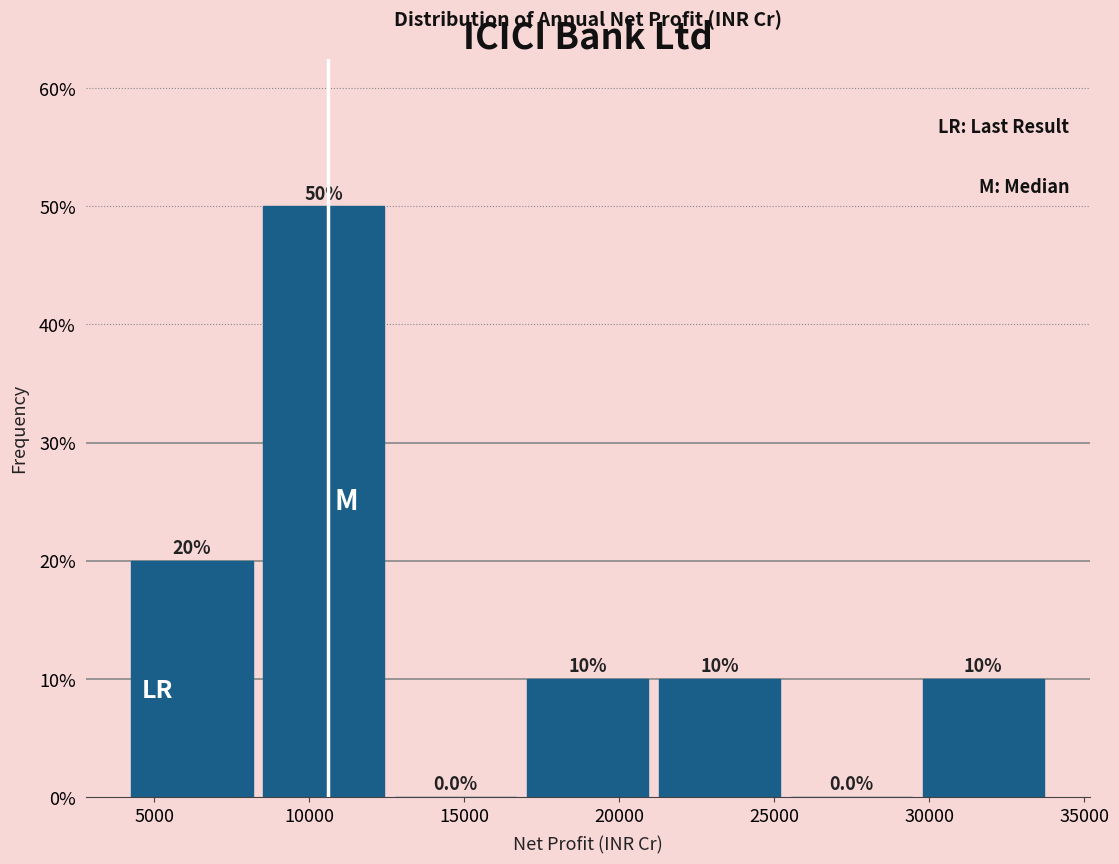

Reading left to right, list every bar in this chart as the range it spans on the x-axis followed by its height. The bar edges are not printed on the chart, so give them approximately, as read against the axis.

4500 to 8500: 20.0
8500 to 13000: 50.0
13000 to 17000: 0.0
17000 to 21500: 10.0
21500 to 25500: 10.0
25500 to 30000: 0.0
30000 to 34000: 10.0